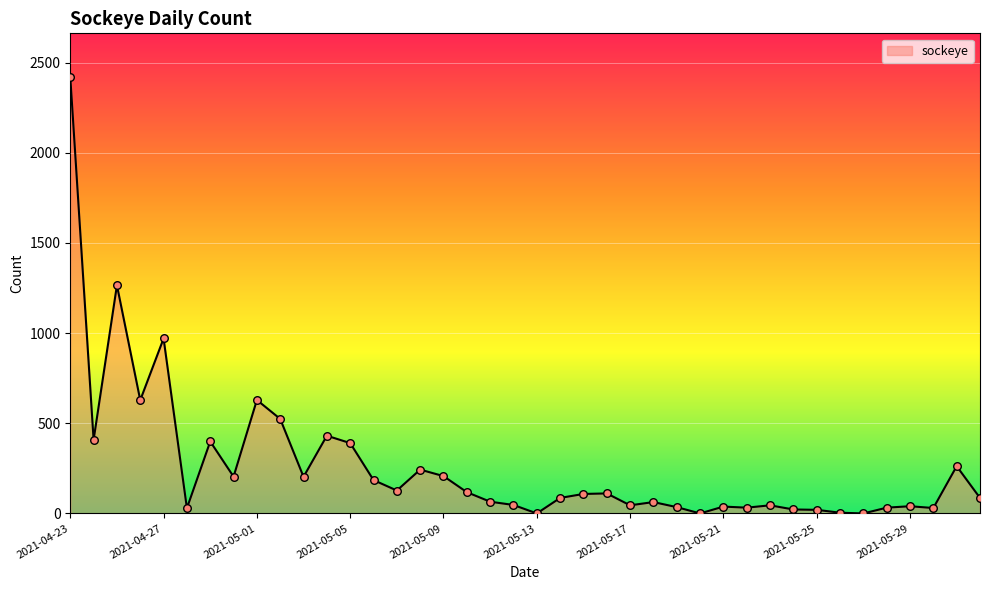

What is the difference between the maximum and minimum values?

2420